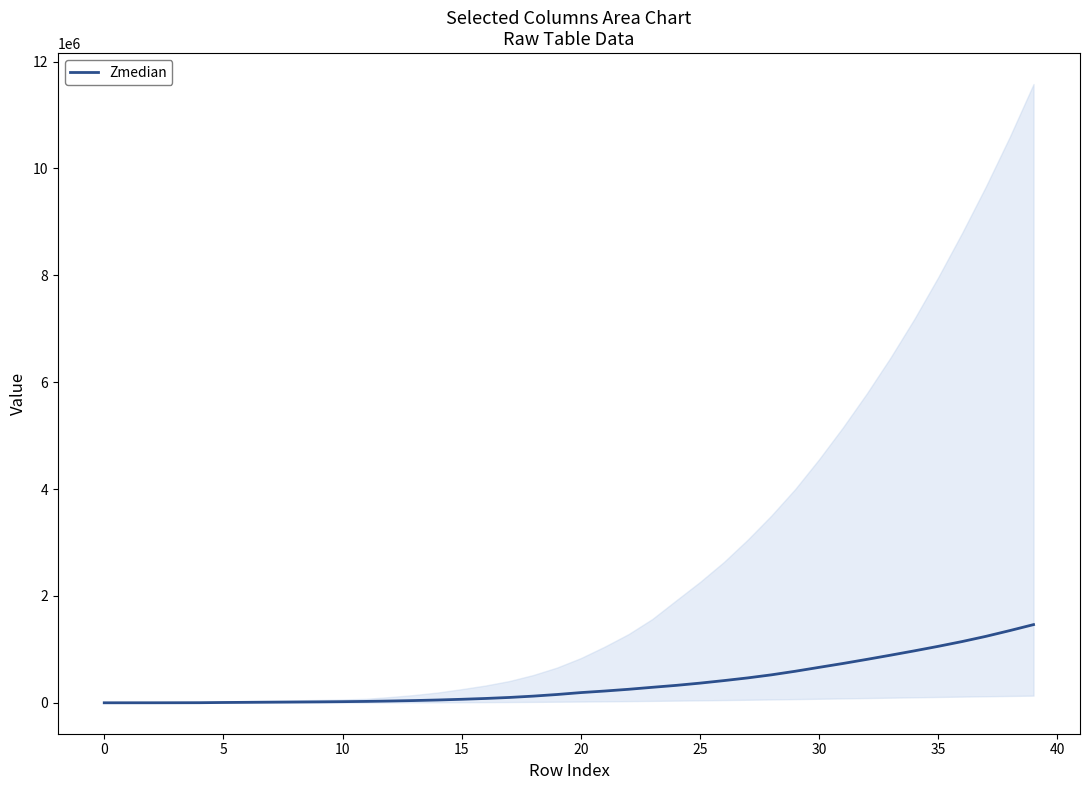

The value of Zmedian at 0 is 0.0. True or false?

True